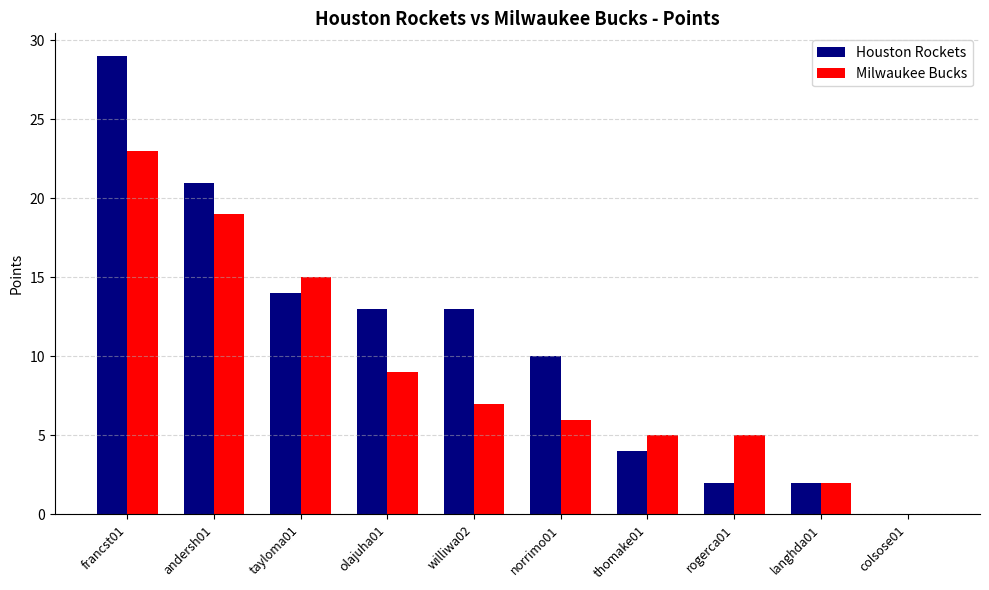

Which series has the largest range (max minus min)?

Houston Rockets